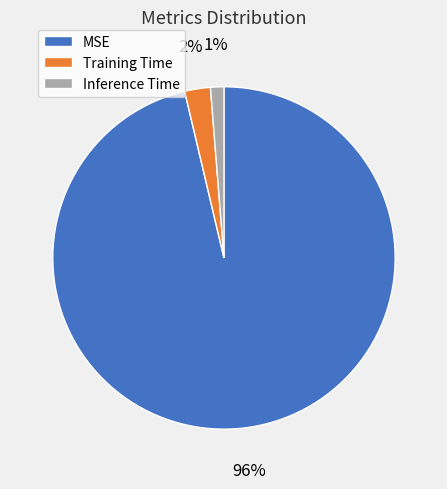

Which category has the smallest portion of the pie?

Inference Time